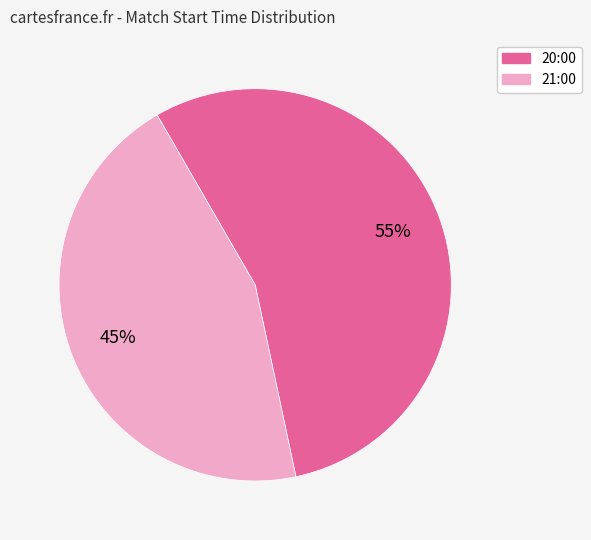

Rank the categories by value from lowest to highest.

21:00, 20:00